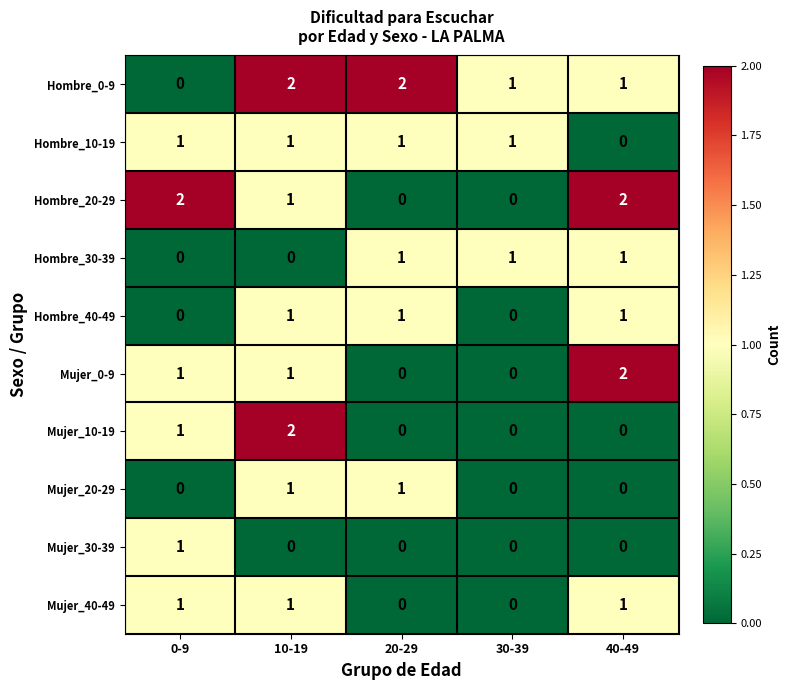

Is the value of Hombre_30-39 at 20-29 greater than the value of Mujer_20-29 at 0-9?

Yes